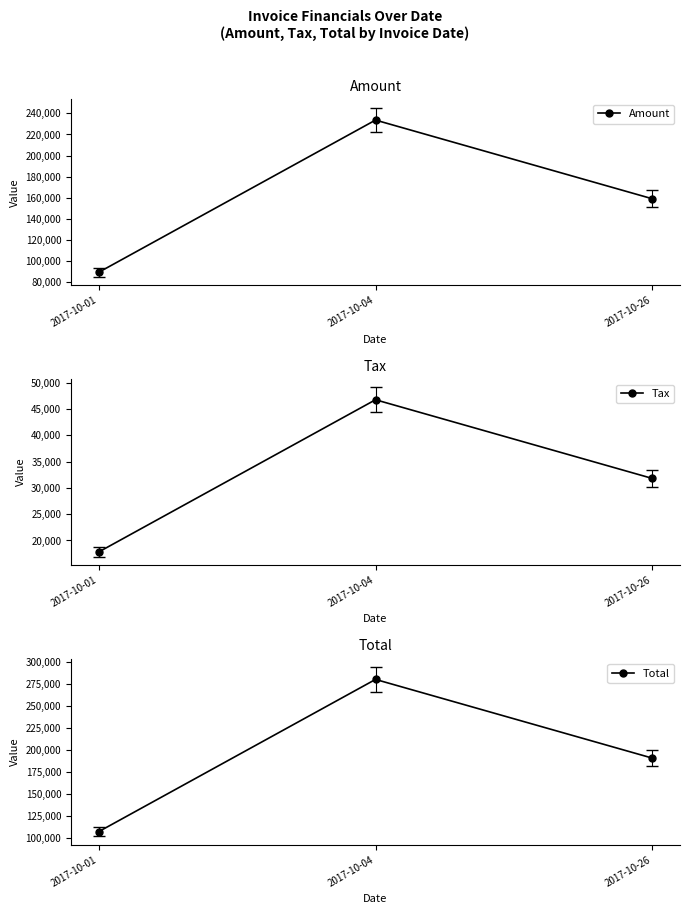

Which label corresponds to the largest value in the chart?

2017-10-04